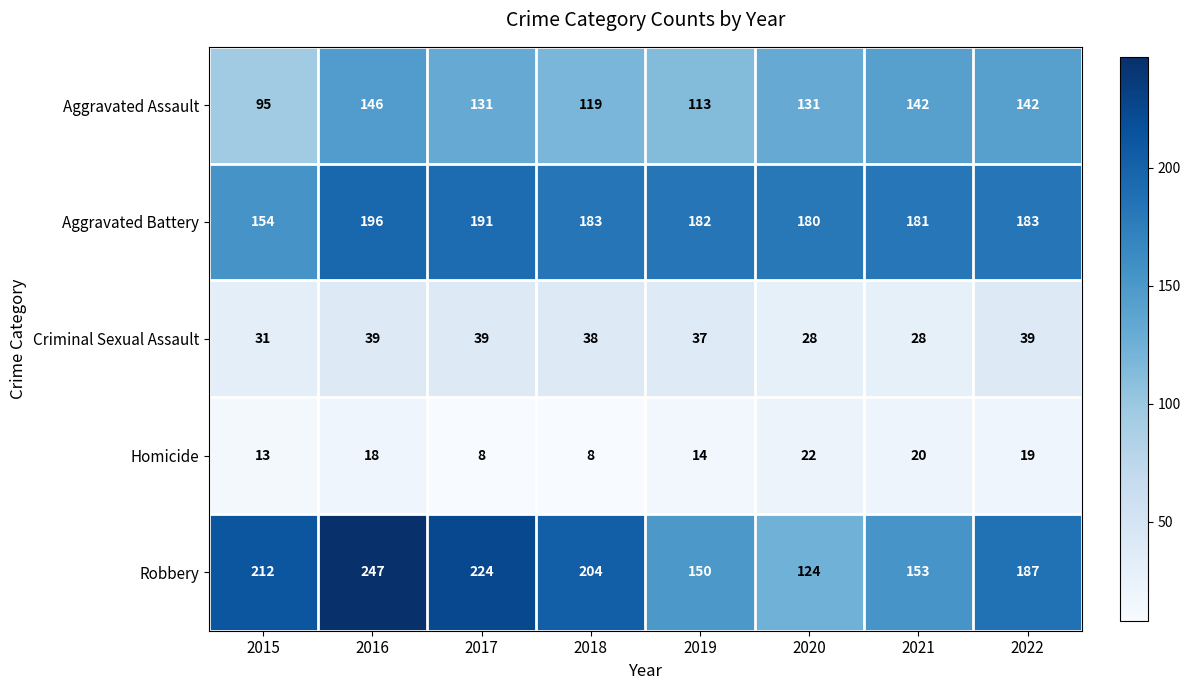

What is the greatest value displayed?

247